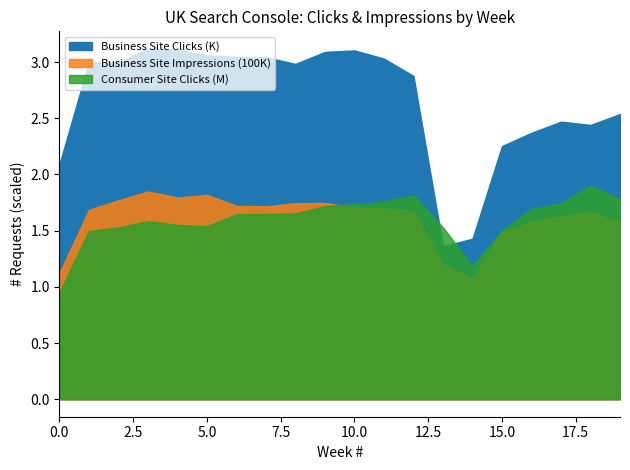

How many interior local peaks does the UK Business Site Clicks series have?

4